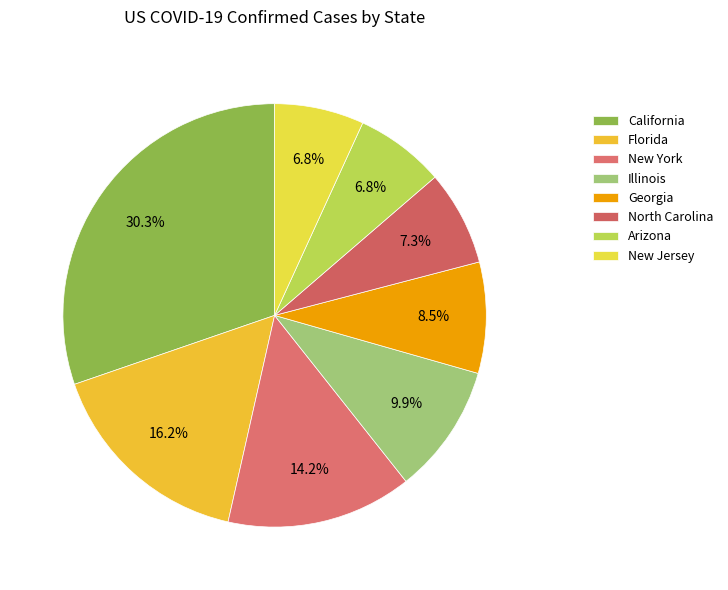

Is it true that Illinois is 10% of the pie?

True